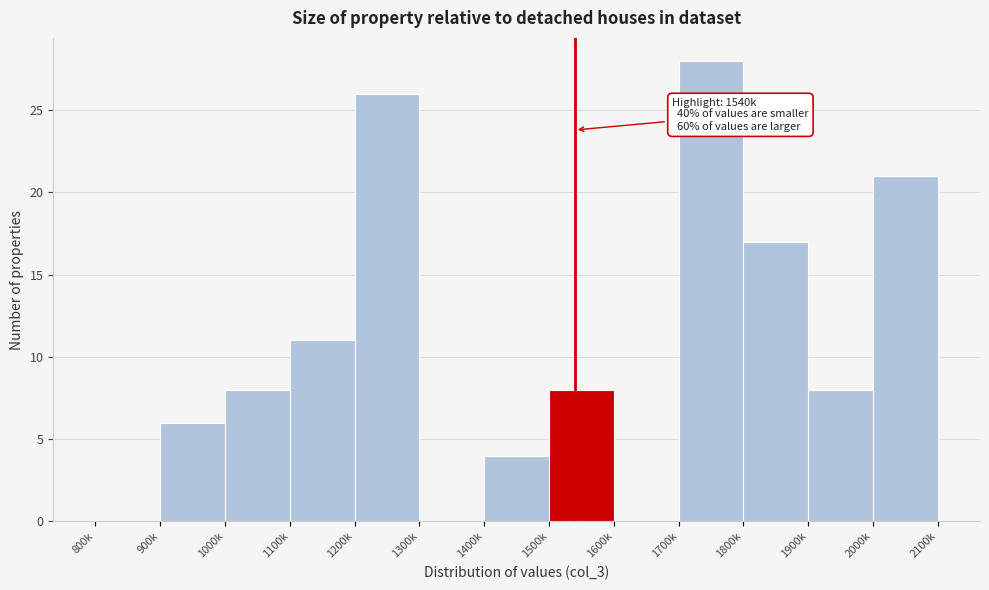

Reading right to left, extract all data points from this chart.

2000k=21	1900k=8	1800k=17	1700k=28	1600k=0	1500k=8	1400k=4	1300k=0	1200k=26	1100k=11	1000k=8	900k=6	800k=0